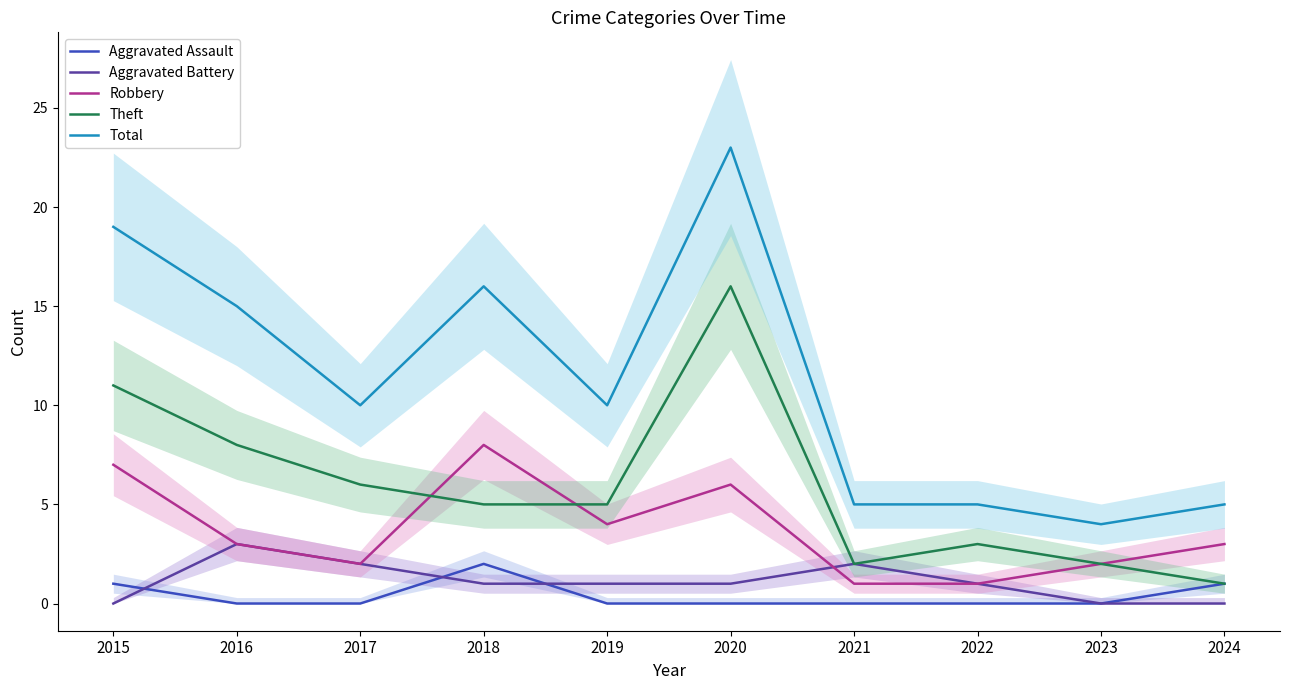

Which series changed the most between 2017 and 2020?

Total